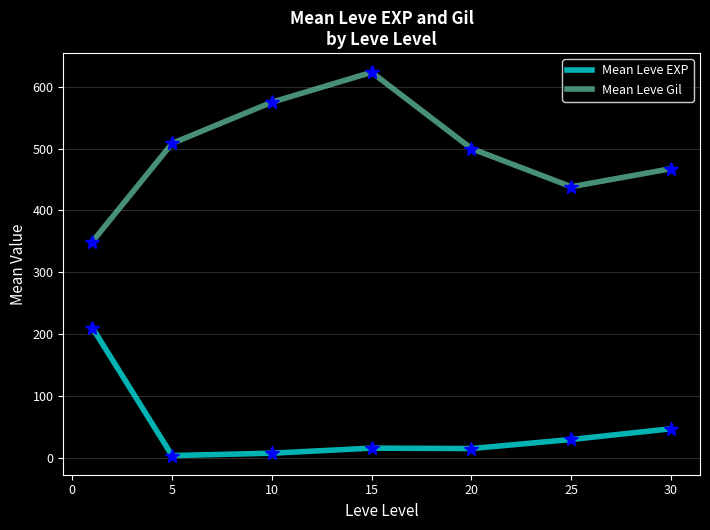

True or false: Mean Leve Gil and Mean Leve EXP intersect in this chart.

False